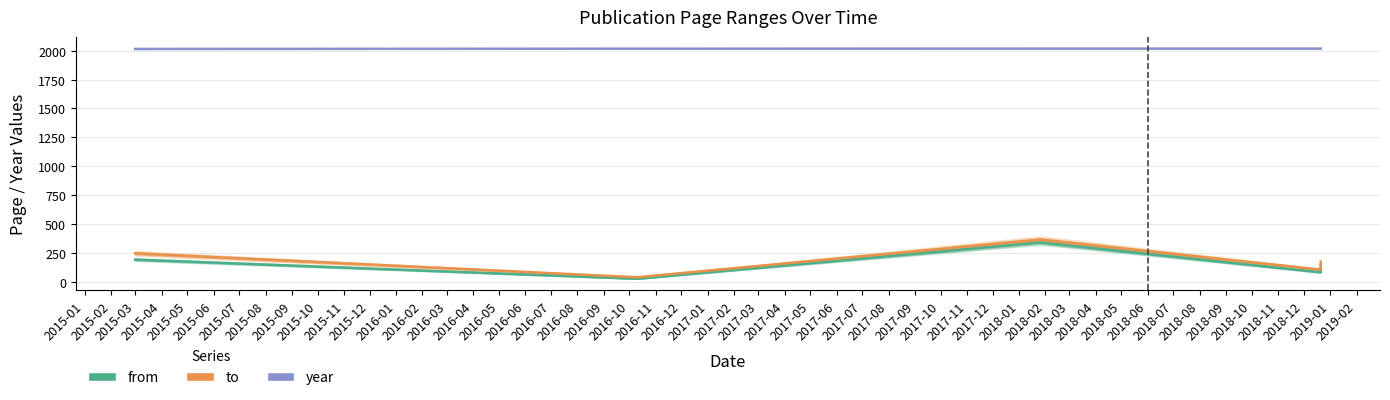

What are all the series names shown in the legend?

from, to, year